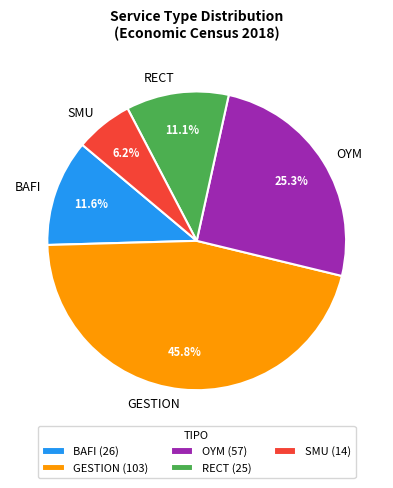

Is it true that RECT is 1% of the pie?

False